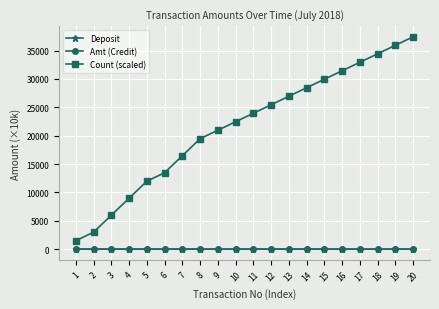

The value of Count (scaled) at 19 is 12534.1. True or false?

False